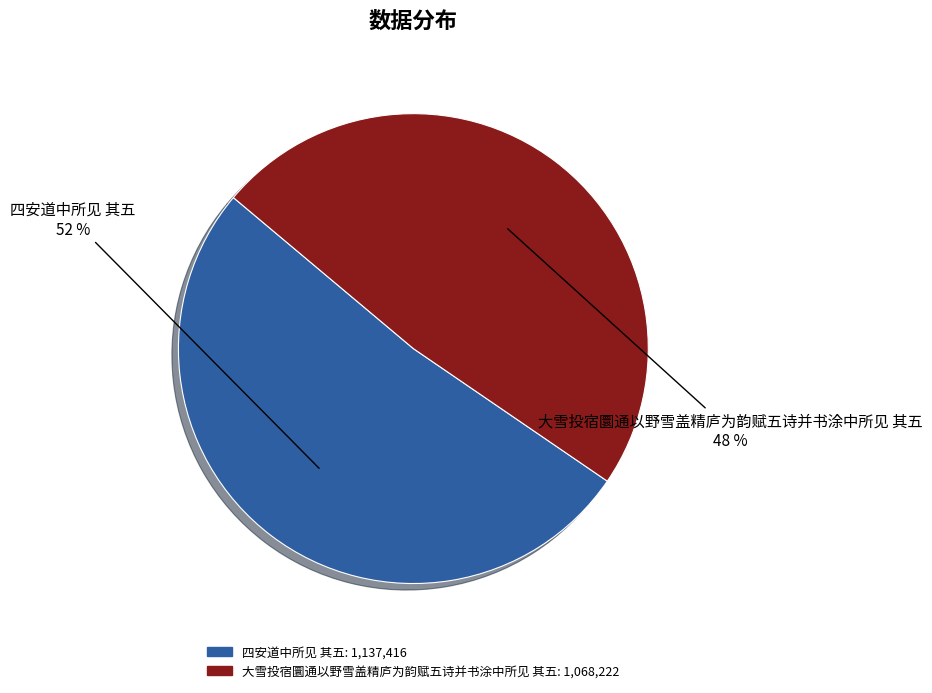

To the nearest percent, what is the combined percentage of 四安道中所见 其五 and 大雪投宿圜通以野雪盖精庐为韵赋五诗并书涂中所见 其五?

100%